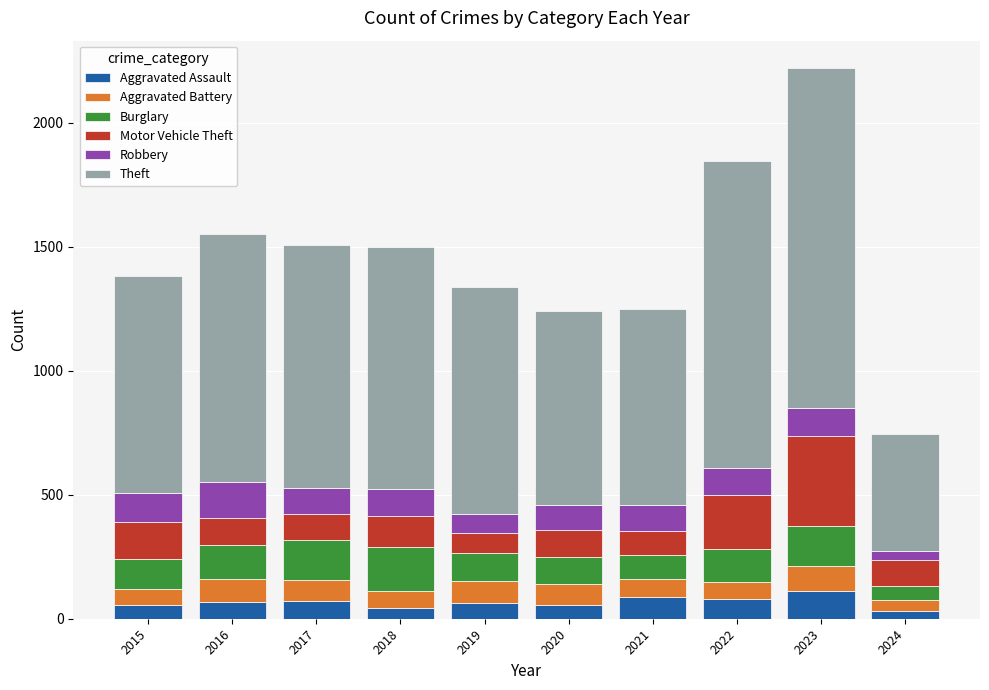

What is the maximum value for Aggravated Assault?

110